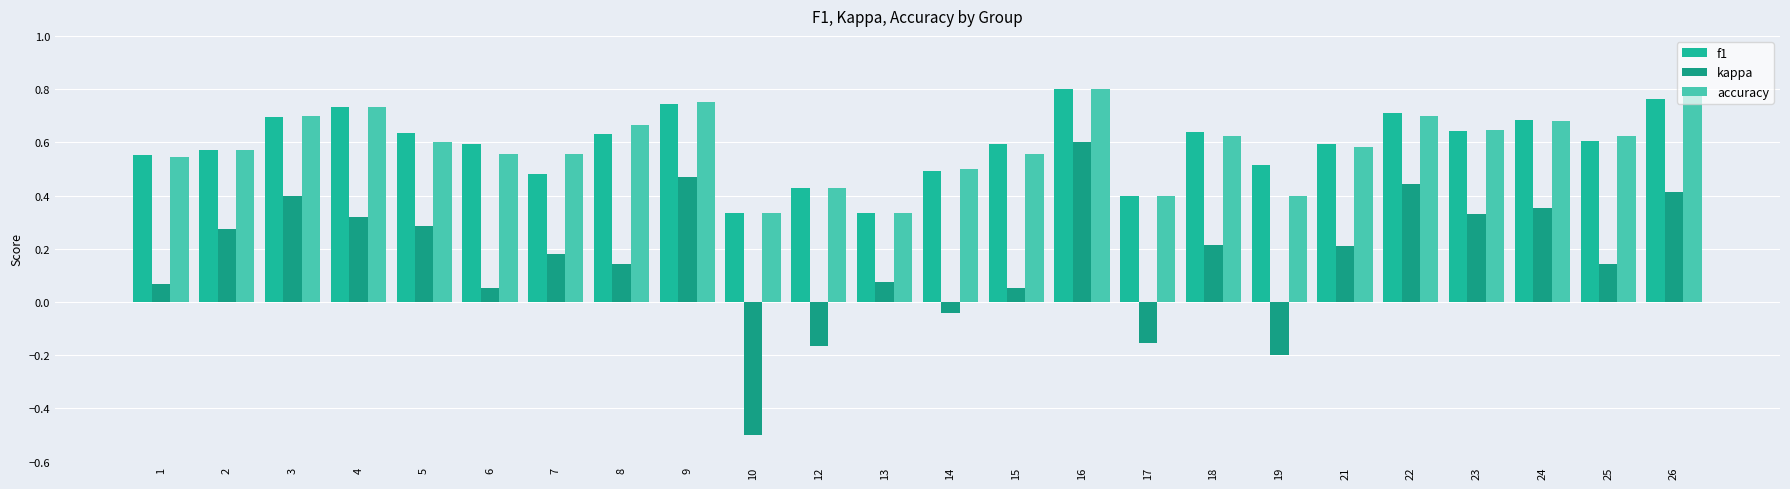

The value of kappa at 8 is 0.1. True or false?

True